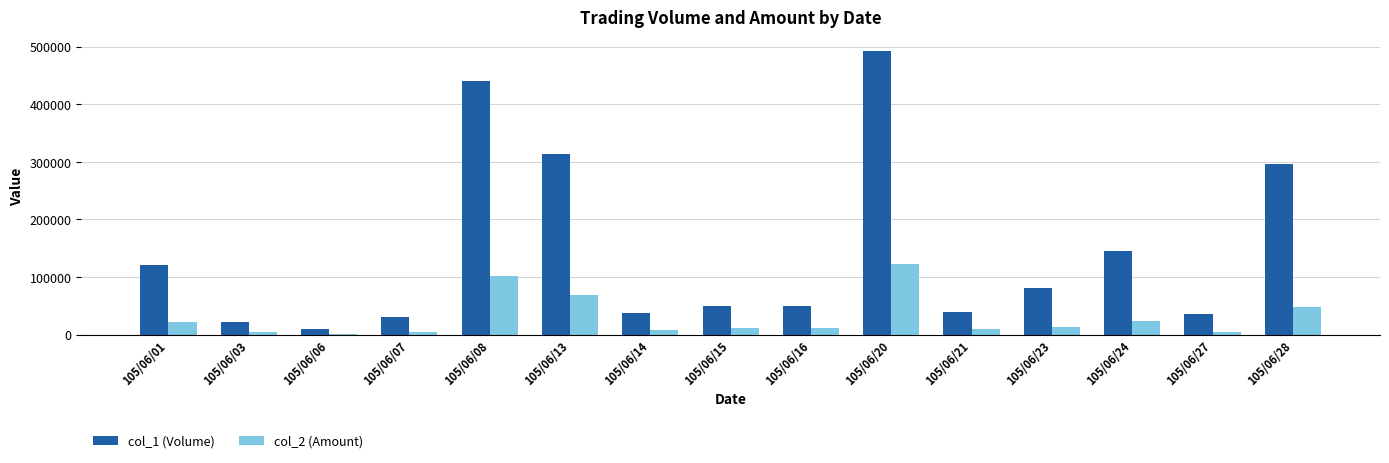

Which category has the highest value in the col_2 (Amount) series?

105/06/20